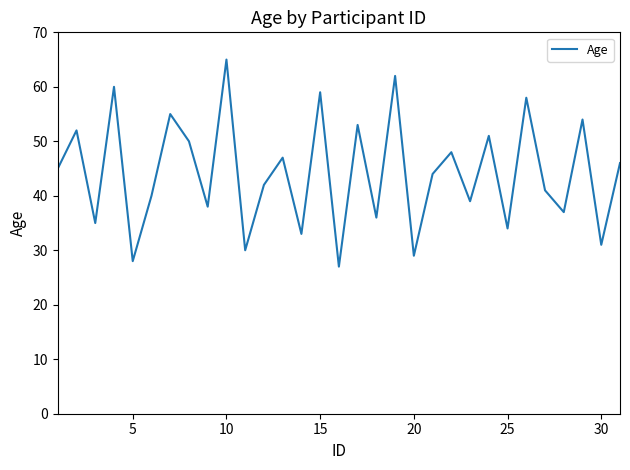

Reading right to left, what are all the values shown in this chart?

46	31	54	37	41	58	34	51	39	48	44	29	62	36	53	27	59	33	47	42	30	65	38	50	55	40	28	60	35	52	45